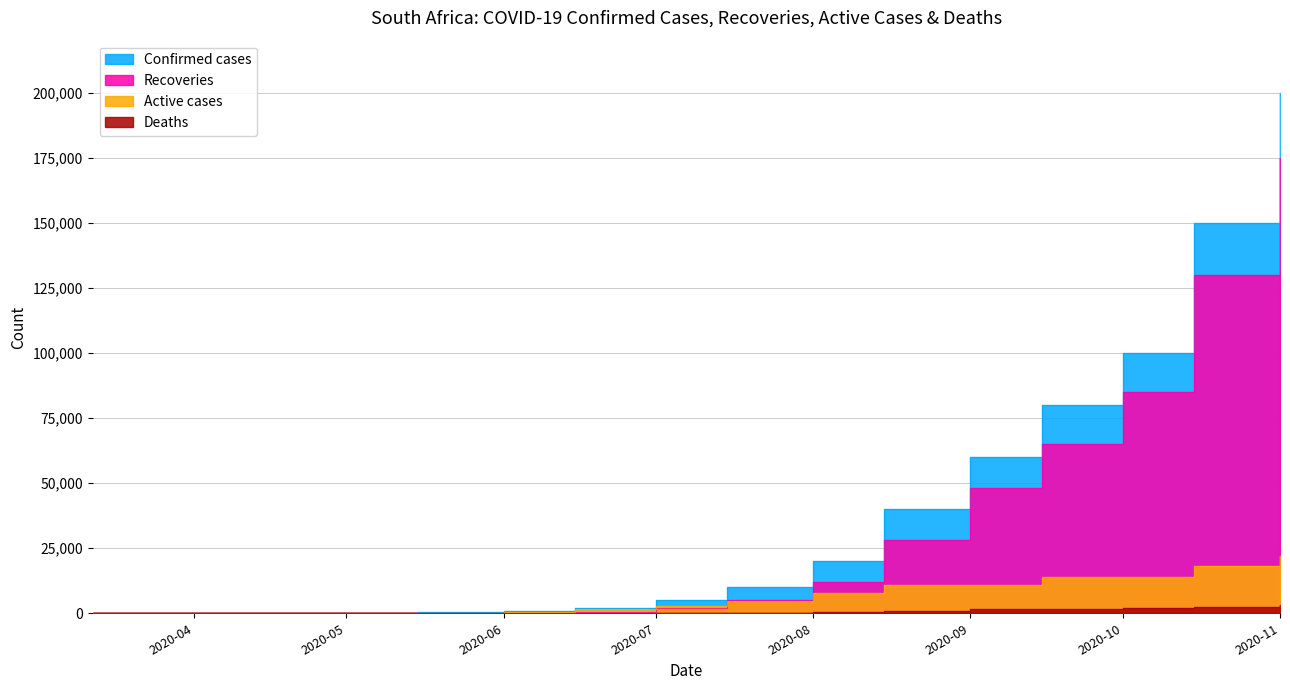

Rank the series by their maximum value, from highest to lowest.

Confirmed cases, Recoveries, Active cases, Deaths